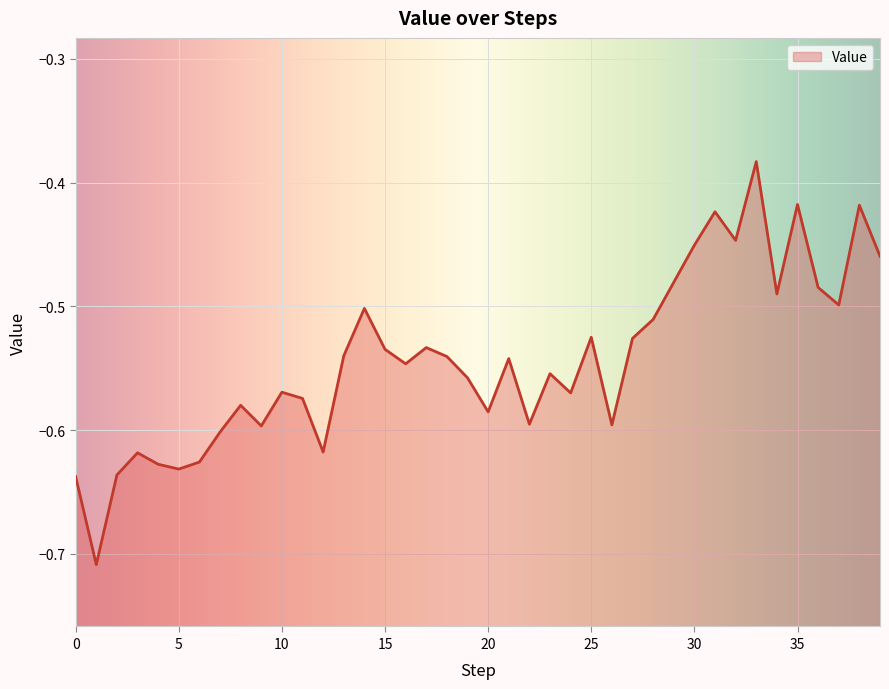

Which has a higher value, 9 or 3?

9